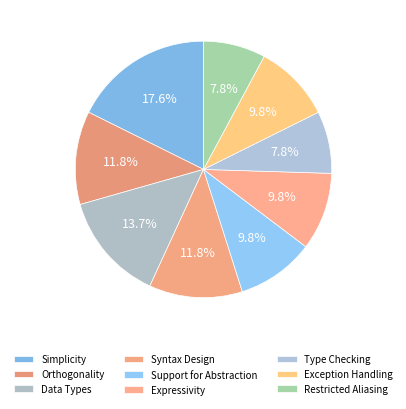

How many segments does this pie chart have?

9